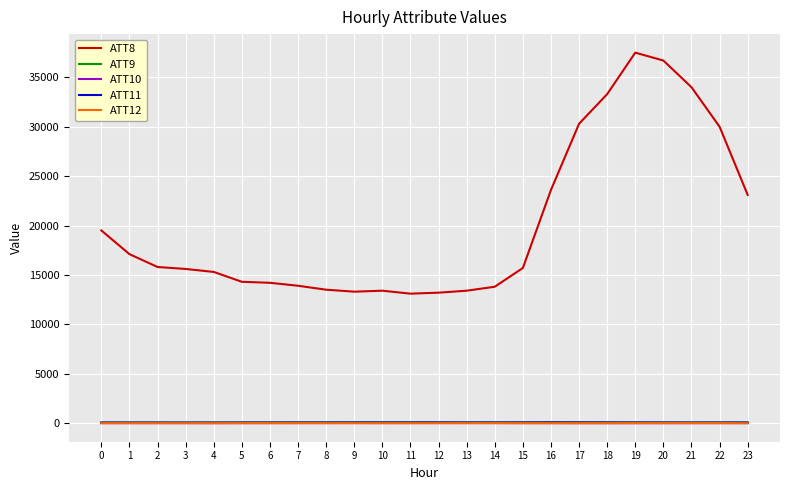

The value of ATT8 at 6 is 19403.4. True or false?

False